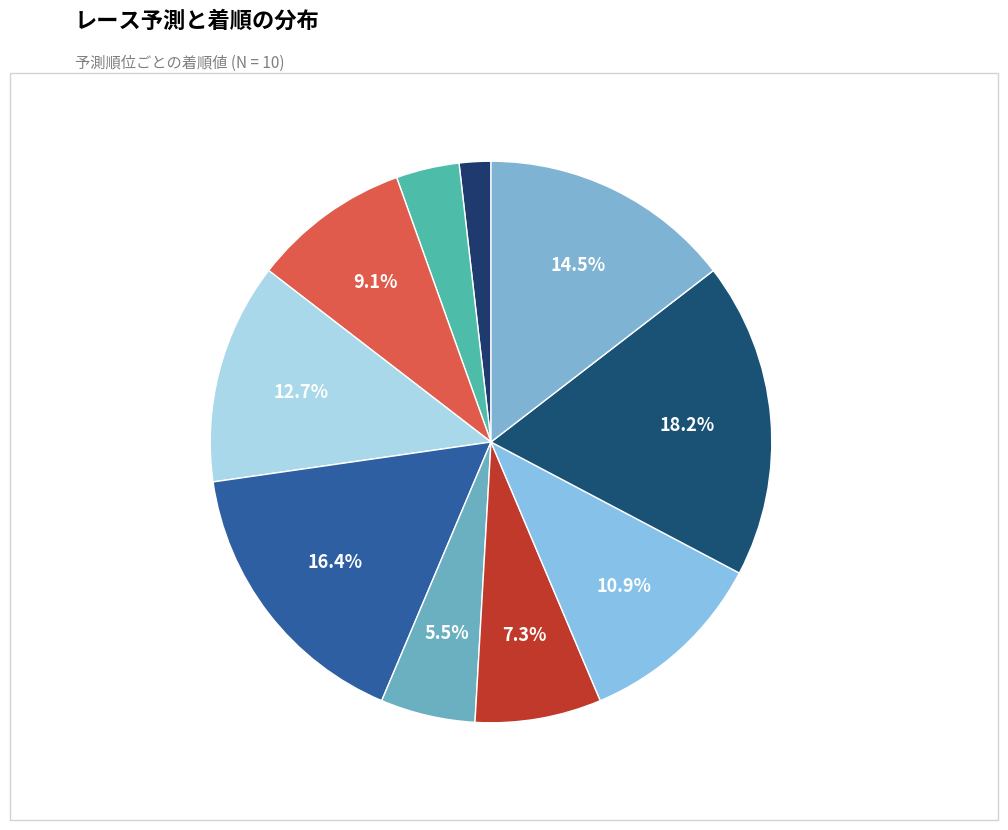

How many slices are in this pie chart?

10